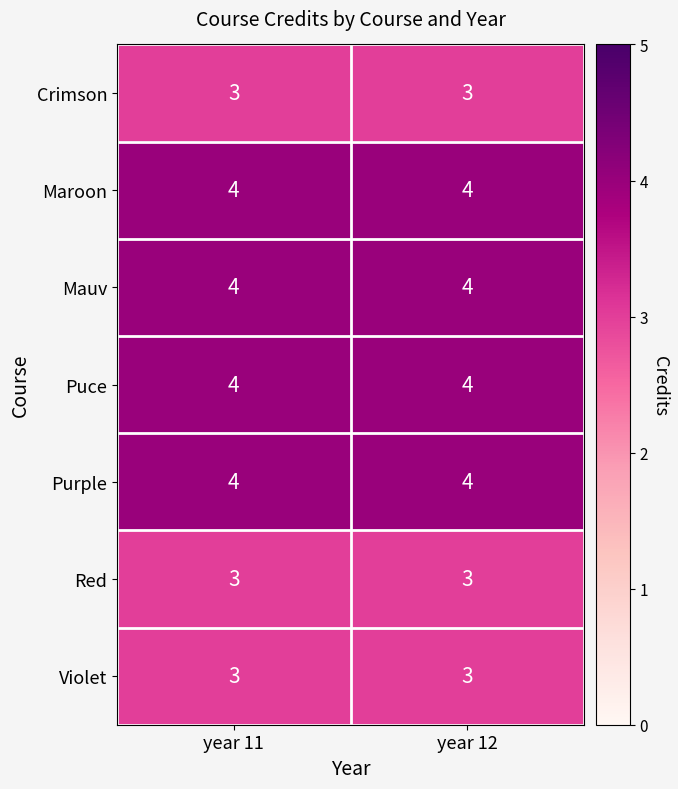

What is the difference between the highest and lowest values at year 11?

1